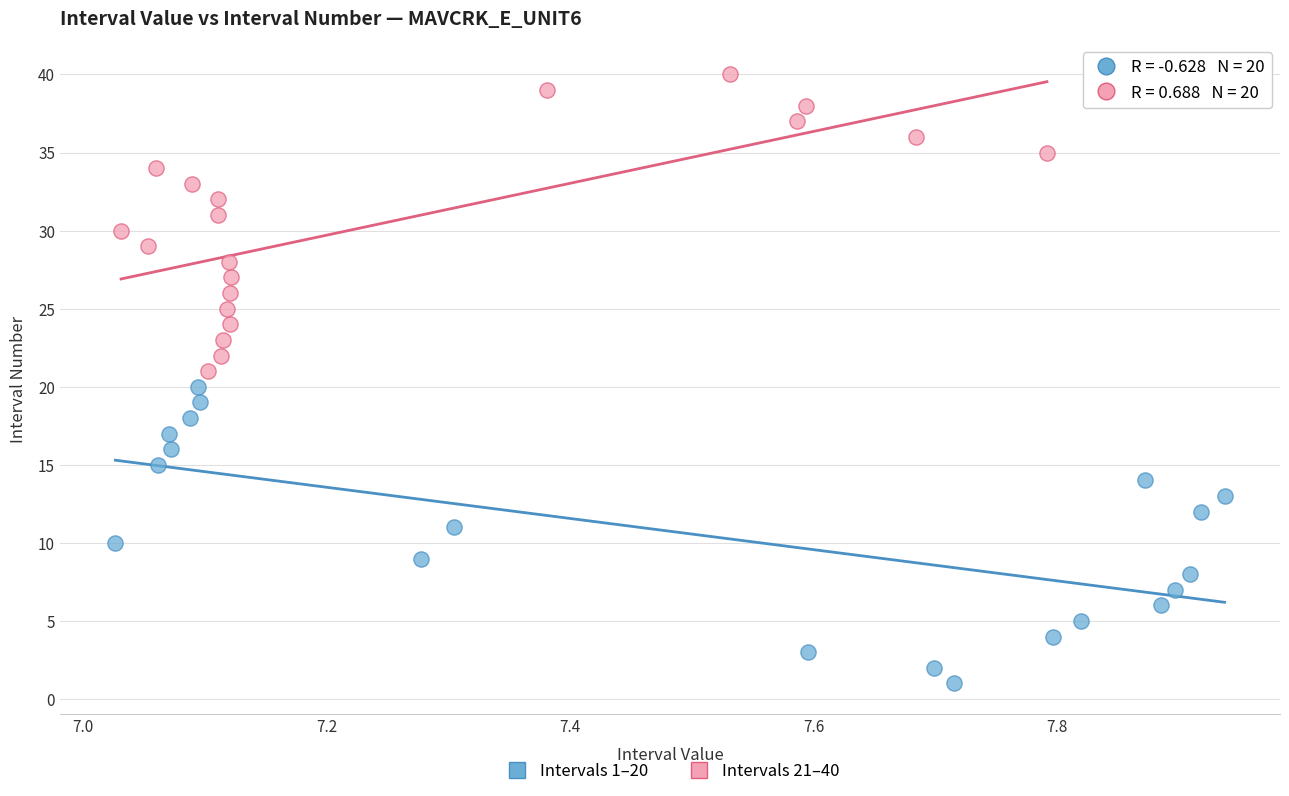

Which series reaches the maximum Y coordinate?

Intervals 21–40